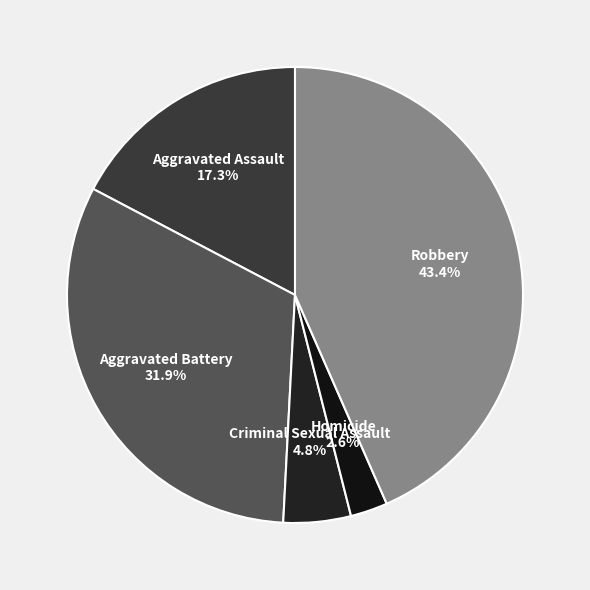

Which has a higher value, Aggravated Battery or Aggravated Assault?

Aggravated Battery